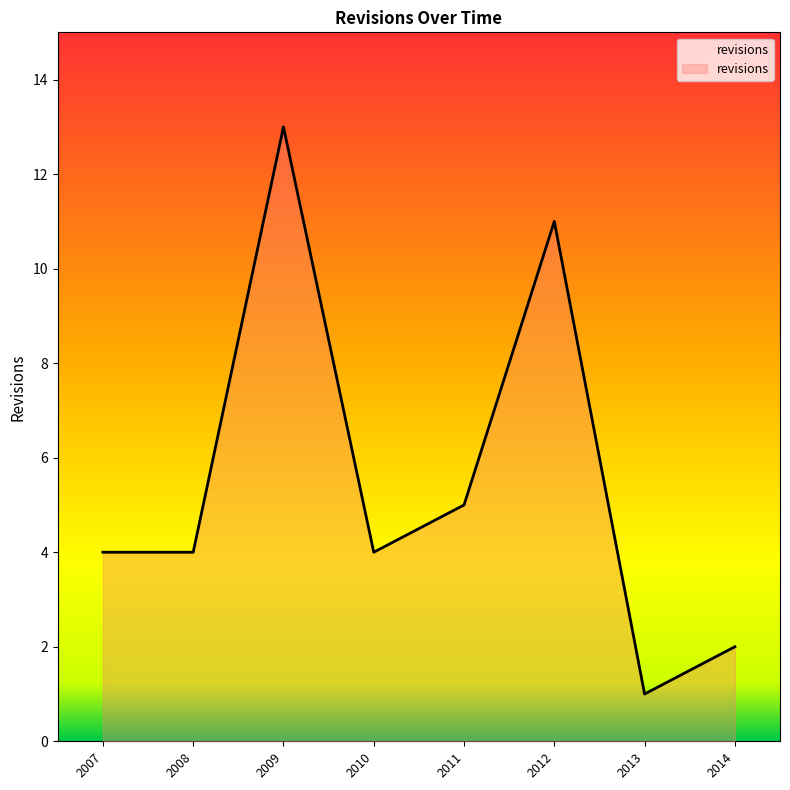

Where is the data nearest to the value 7?

2011